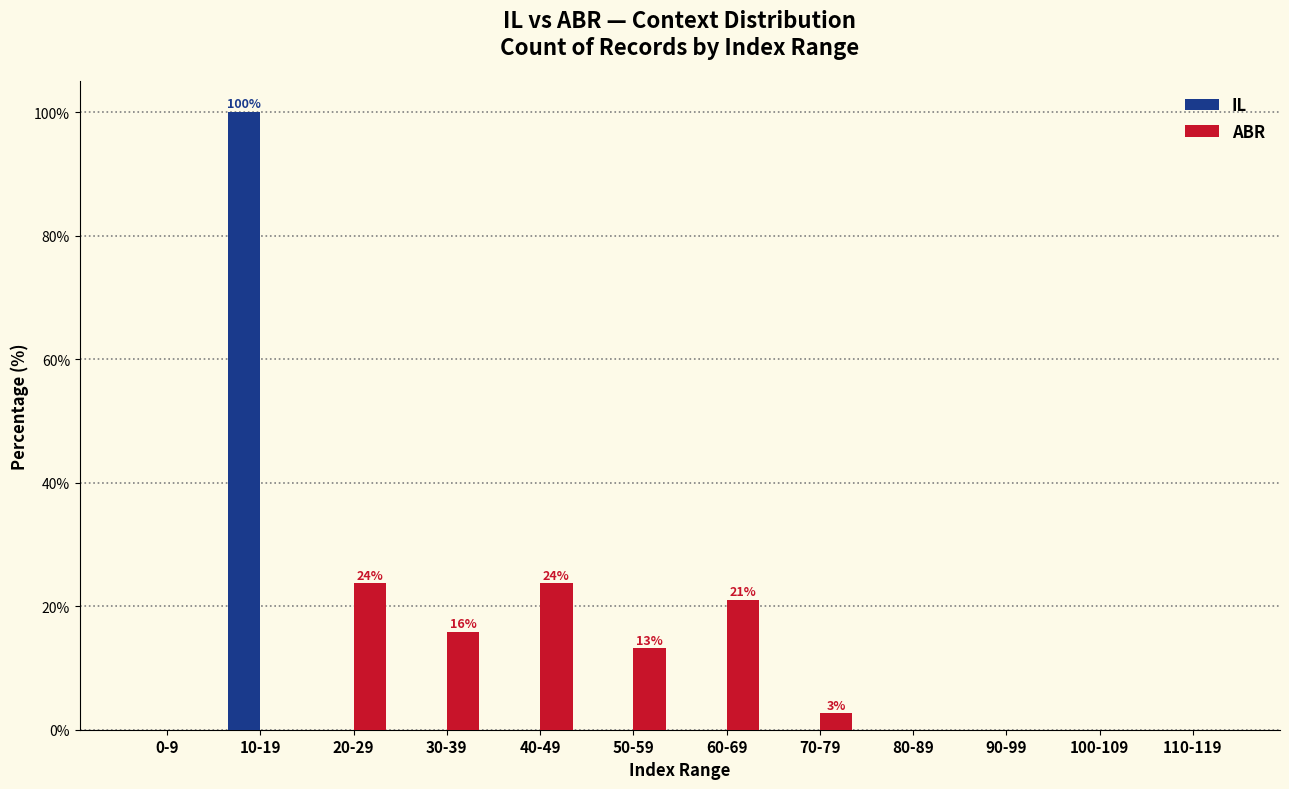

Reading left to right, what are all the values shown in this chart?

IL: 0-9=0.0	10-19=100.0	20-29=0.0	30-39=0.0	40-49=0.0	50-59=0.0	60-69=0.0	70-79=0.0	80-89=0.0	90-99=0.0	100-109=0.0	110-119=0.0
ABR: 0-9=0.0	10-19=0.0	20-29=23.7	30-39=15.8	40-49=23.7	50-59=13.2	60-69=21.1	70-79=2.6	80-89=0.0	90-99=0.0	100-109=0.0	110-119=0.0